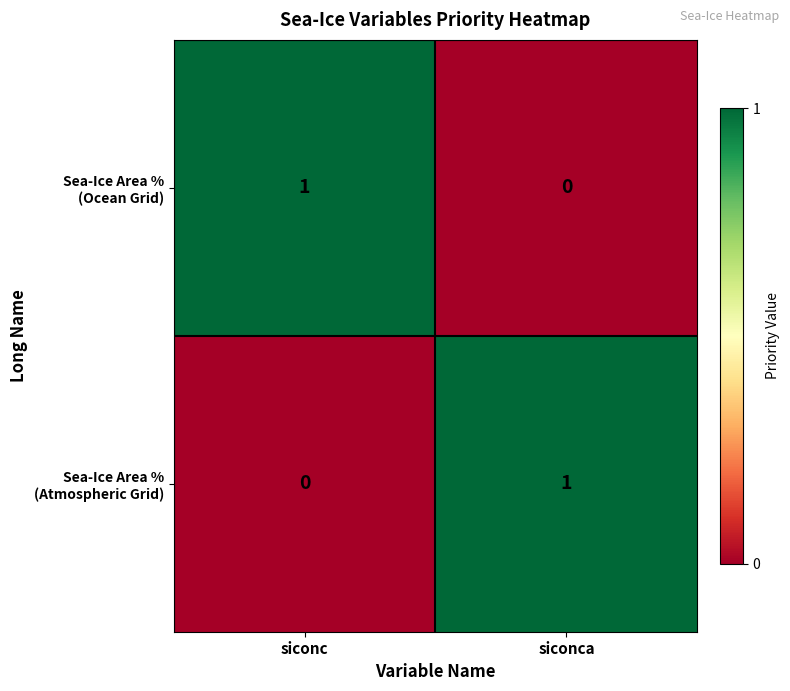

At which category does the chart reach its peak across all series?

siconc